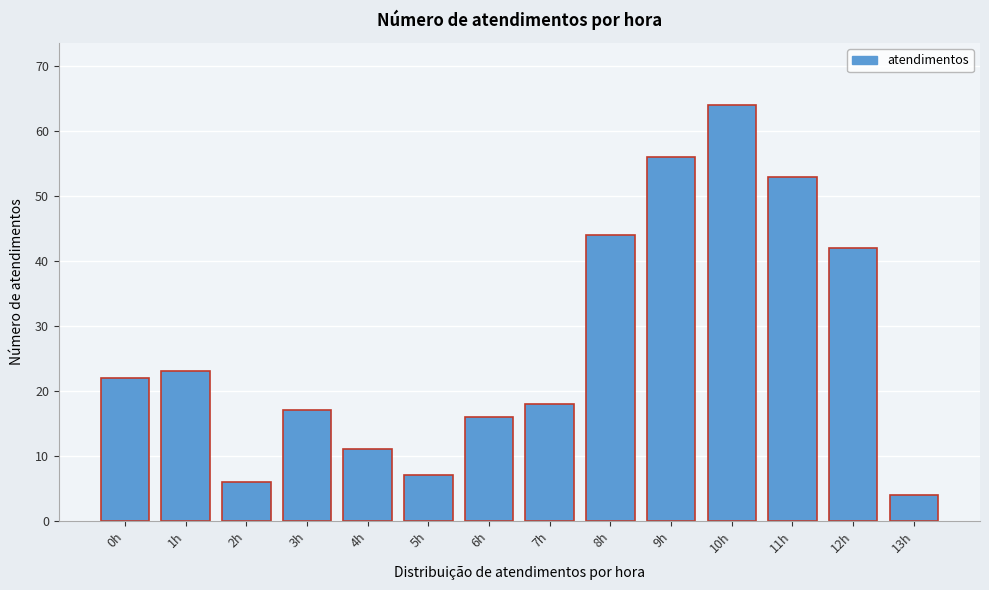

Reading left to right, extract all data points from this chart.

22	23	6	17	11	7	16	18	44	56	64	53	42	4